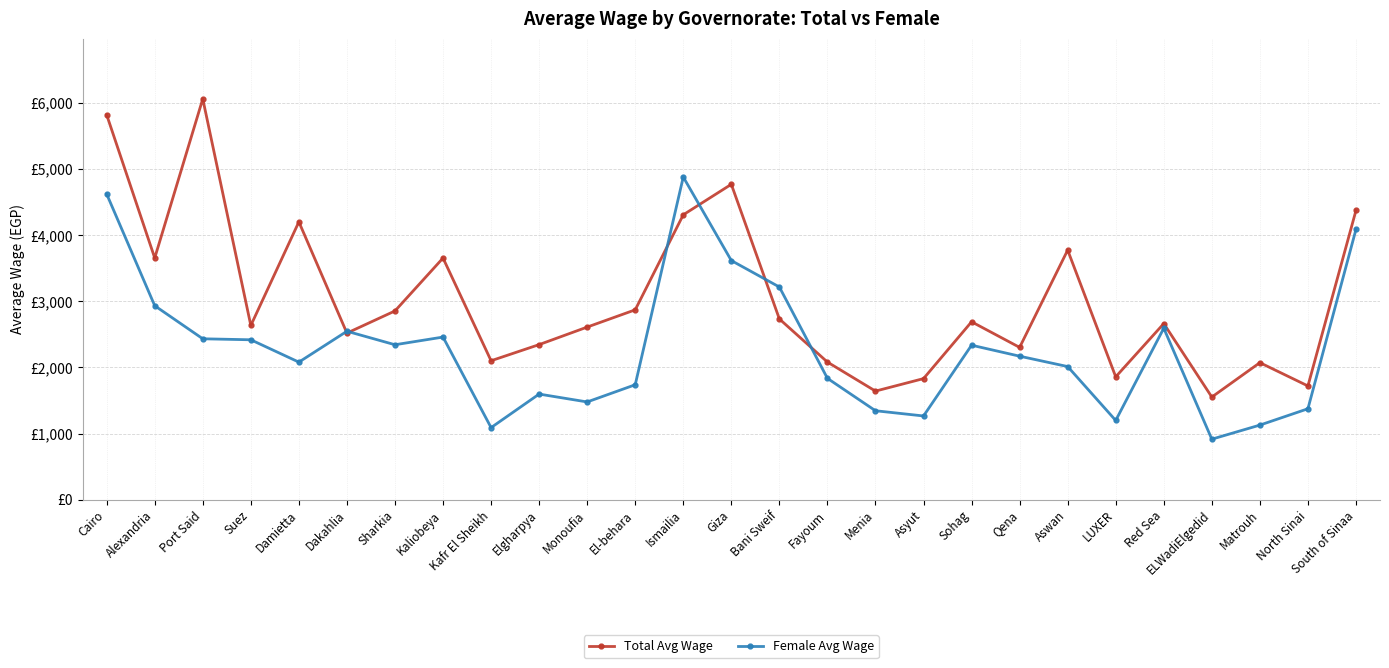

What is the difference between the second highest and minimum values in the Female Avg Wage series?

3707